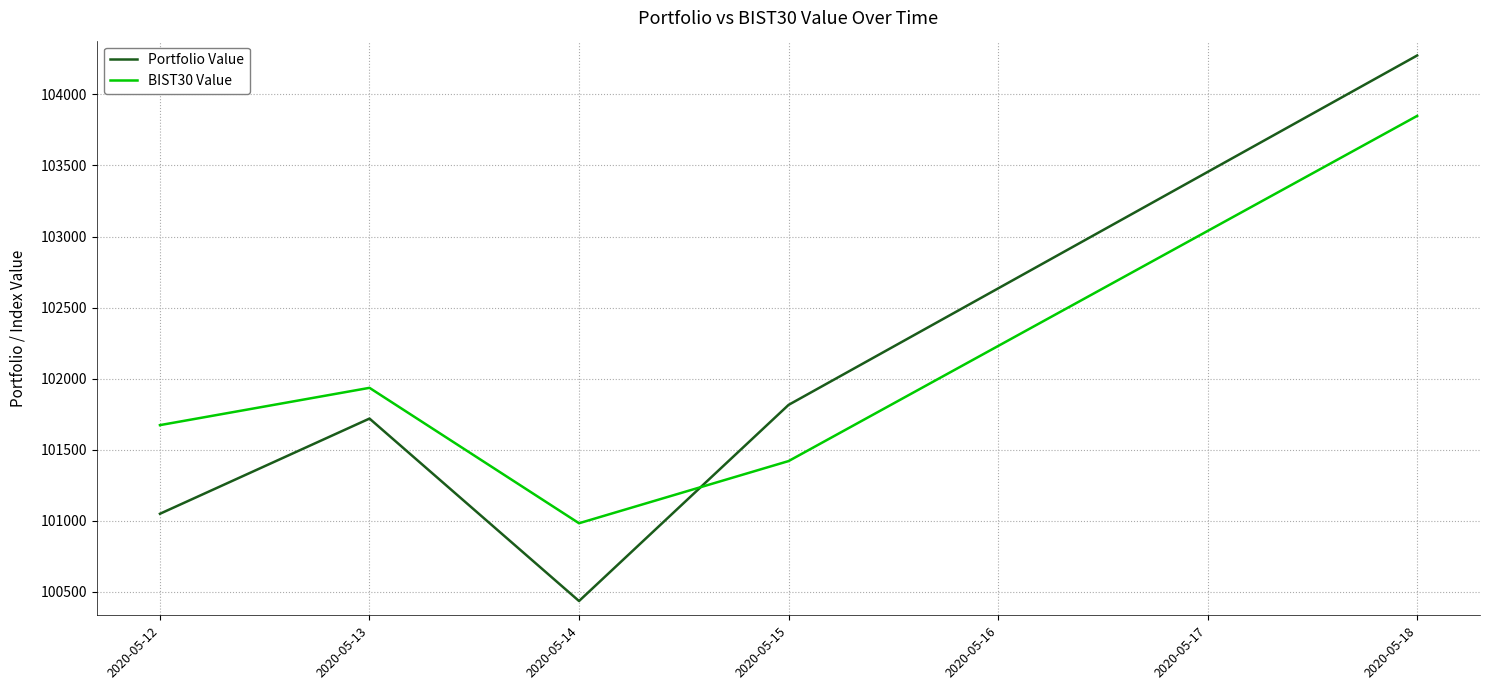

Where is the first local minimum for Portfolio Value?

2020-05-14